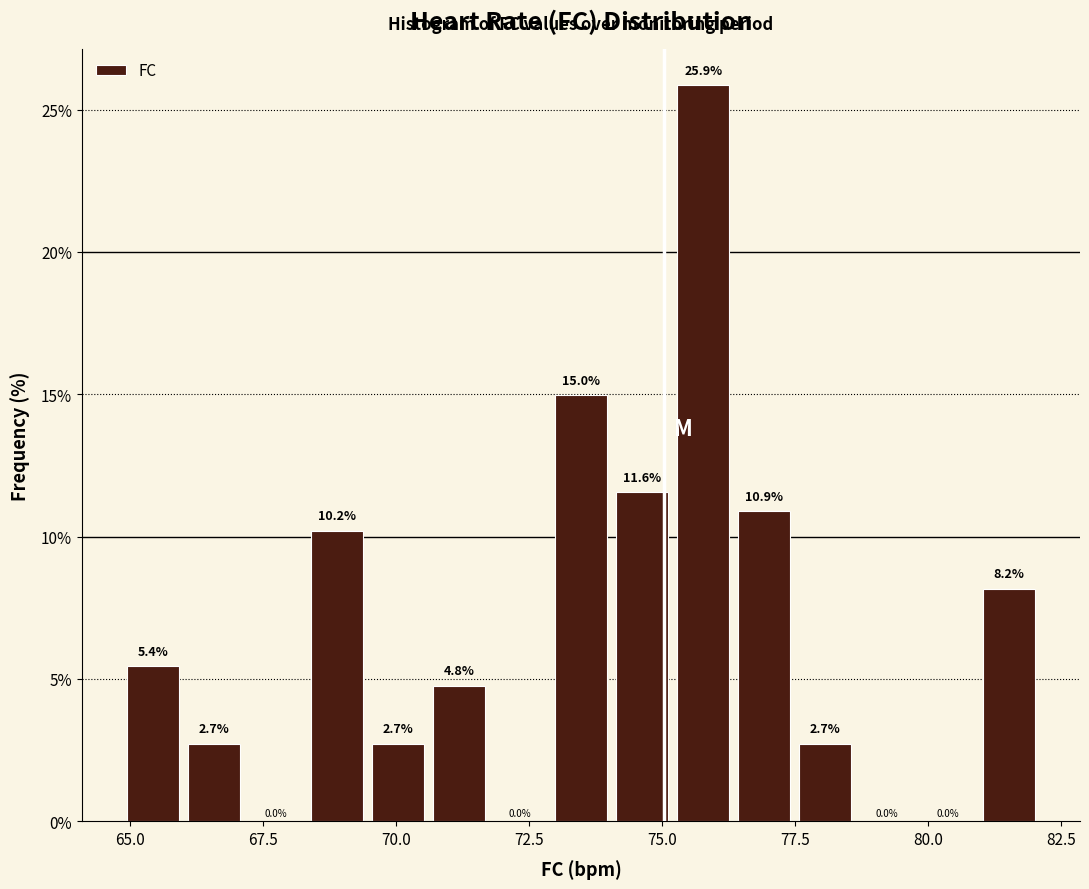

Around what value on the x-axis is the tallest bar? Give the approximate position of its centre, as read against the axis.

76.0